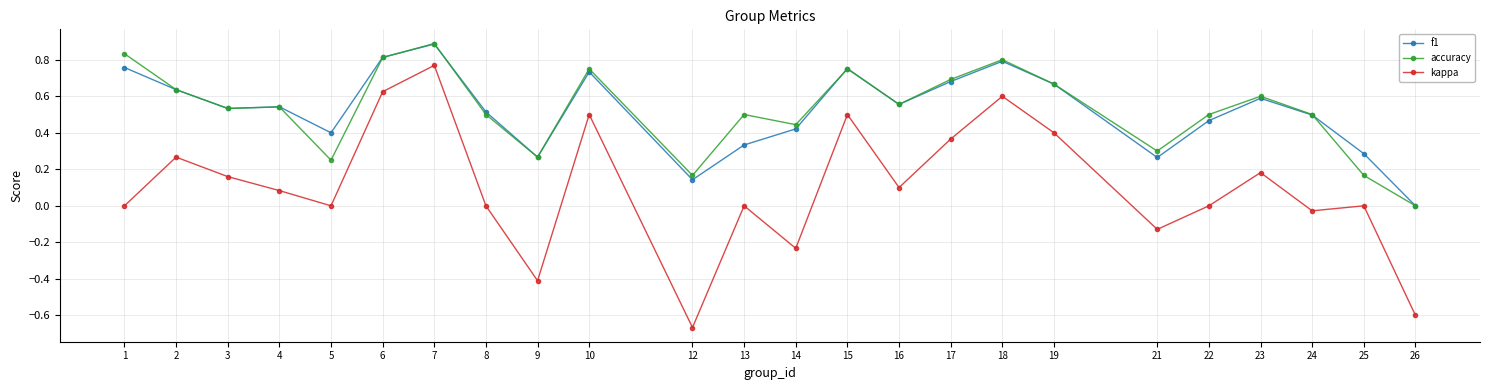

At which category does kappa reach its first local valley?

5